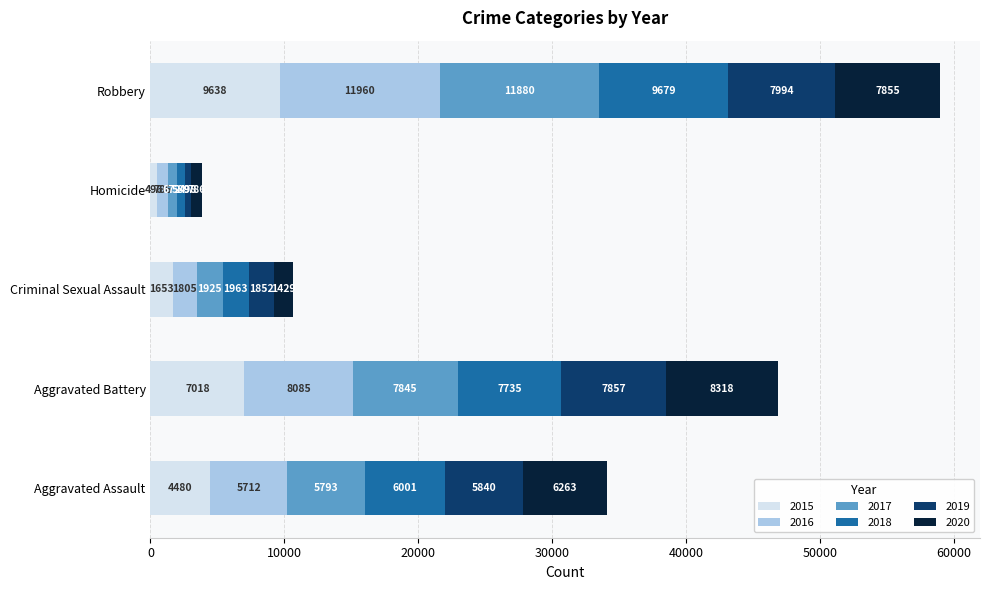

What is the total value across all series at Aggravated Assault?

34089